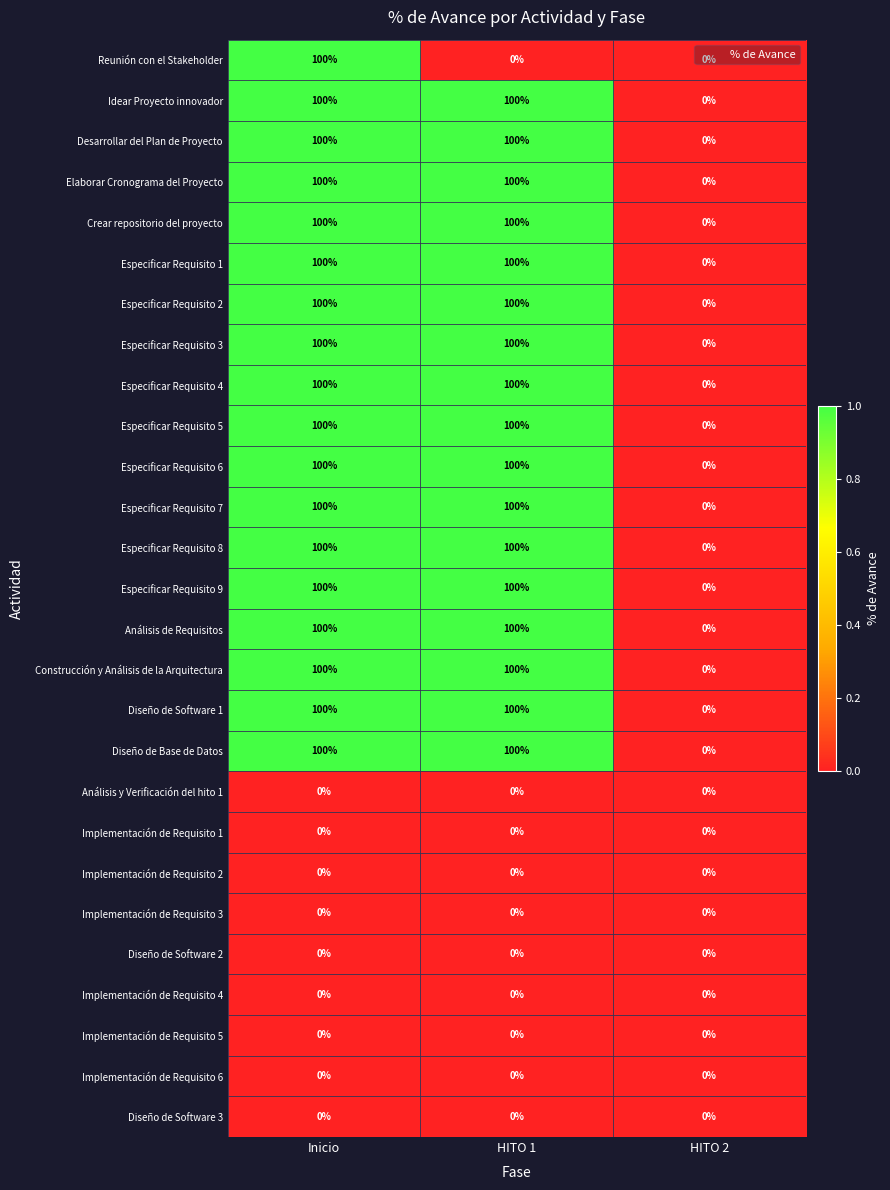

What is the difference between the Especificar Requisito 6 values at HITO 1 and HITO 2?

100